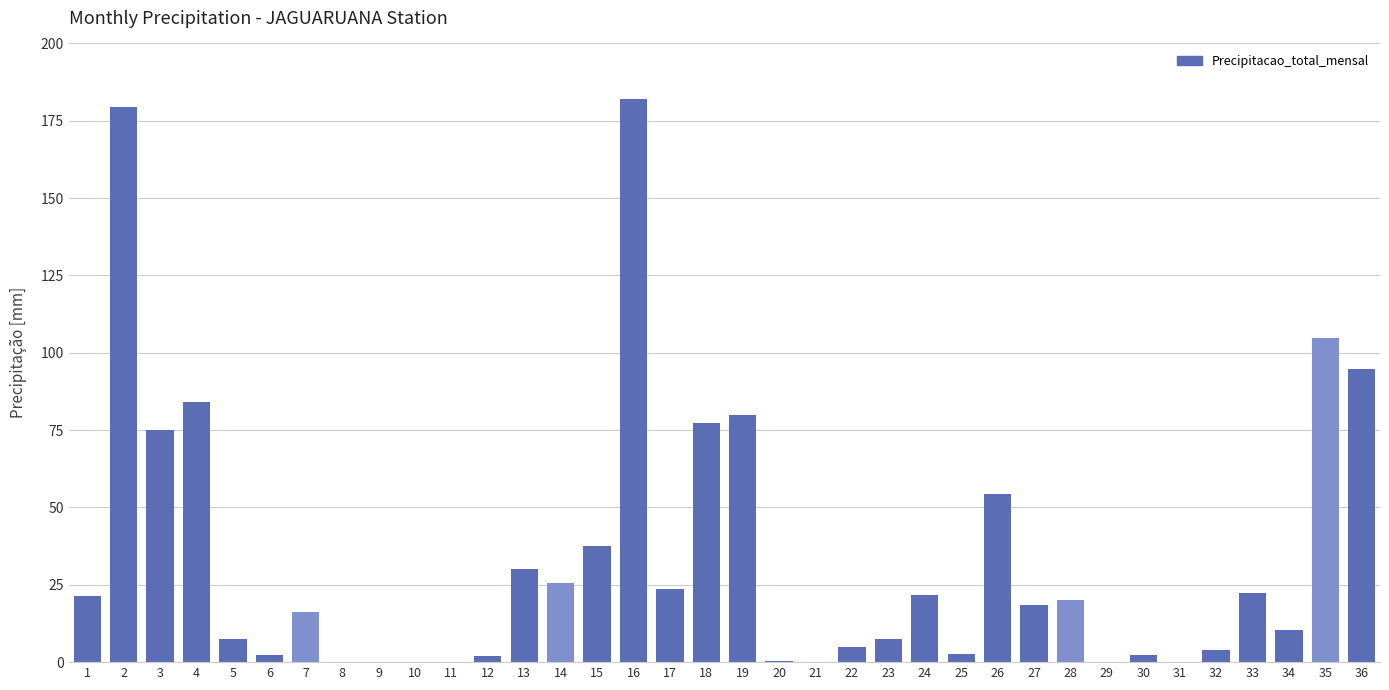

What is the change in value from 3 to 9?

-75.0